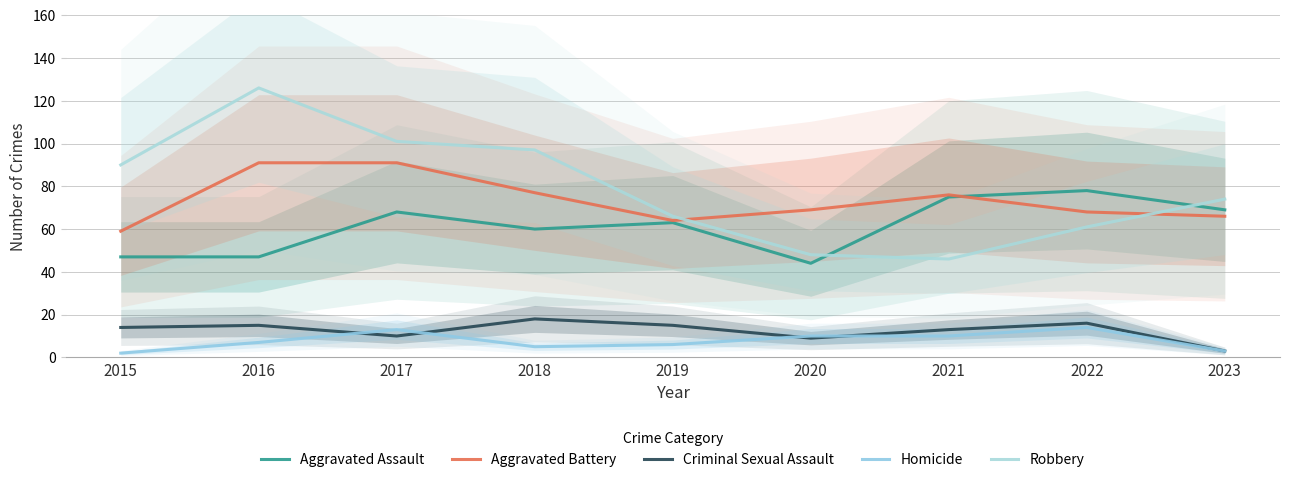

What is the lowest value of the Robbery series?

46